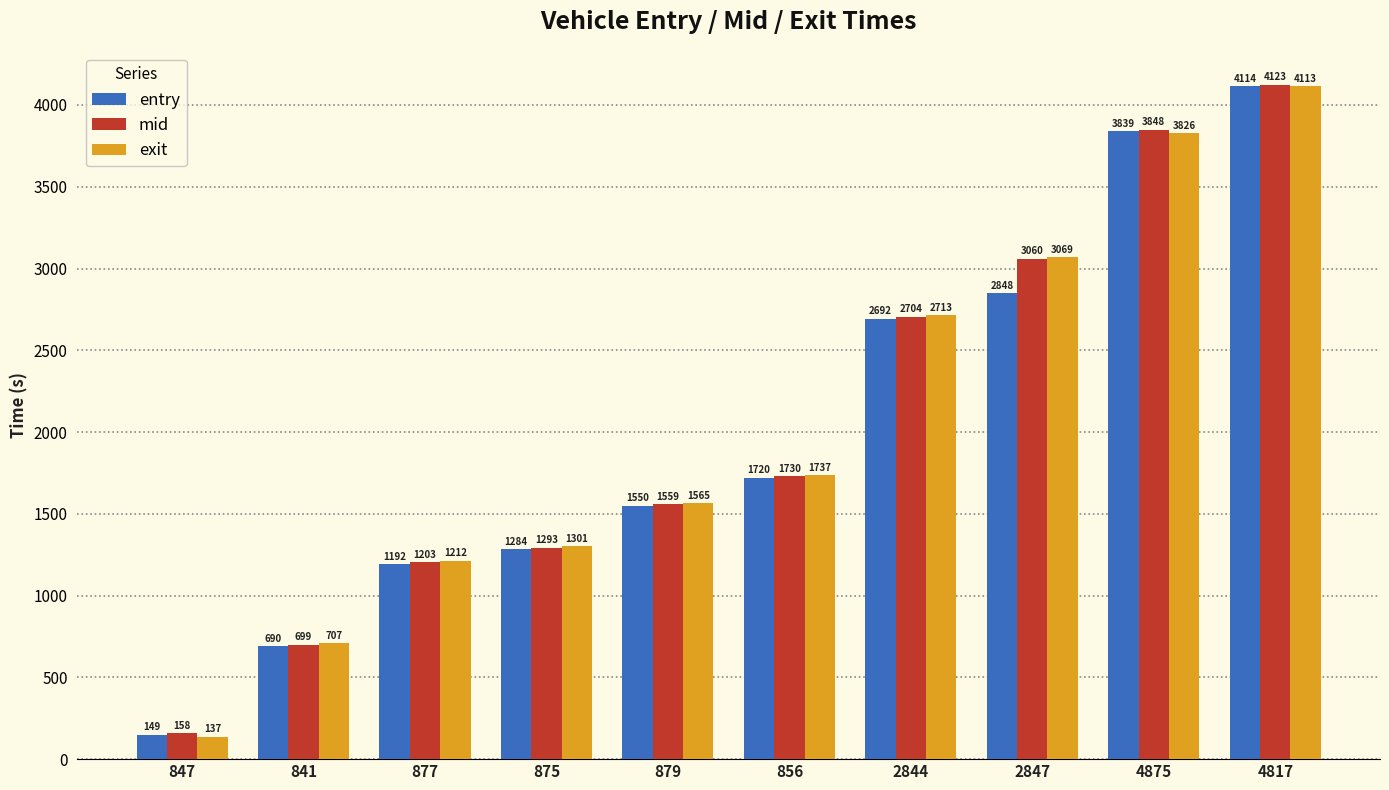

What is the label of the 3rd bar from the left?

877